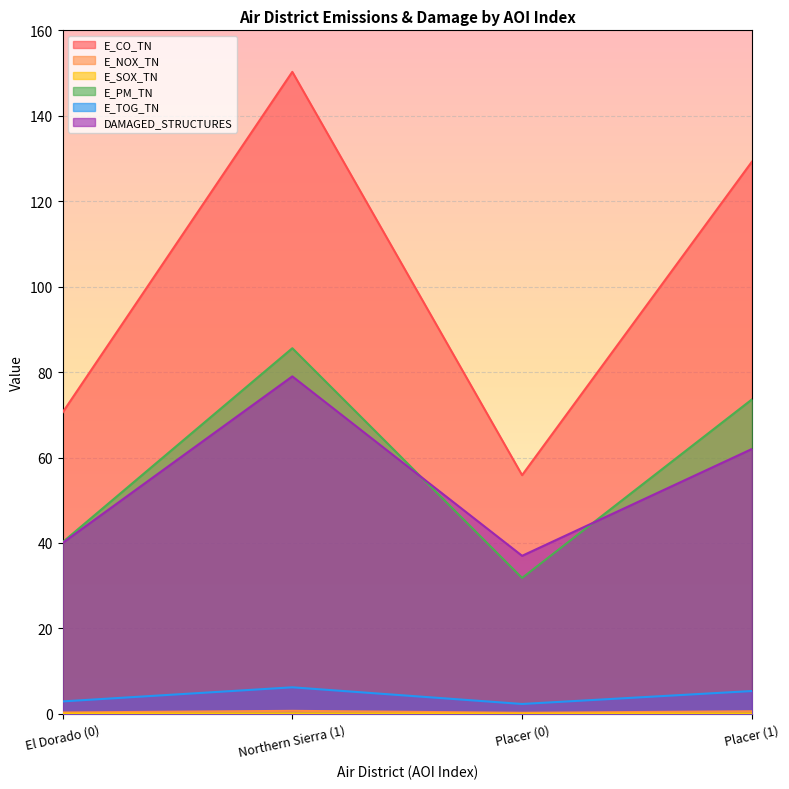

What is the lowest value of the E_CO_TN series?

55.9